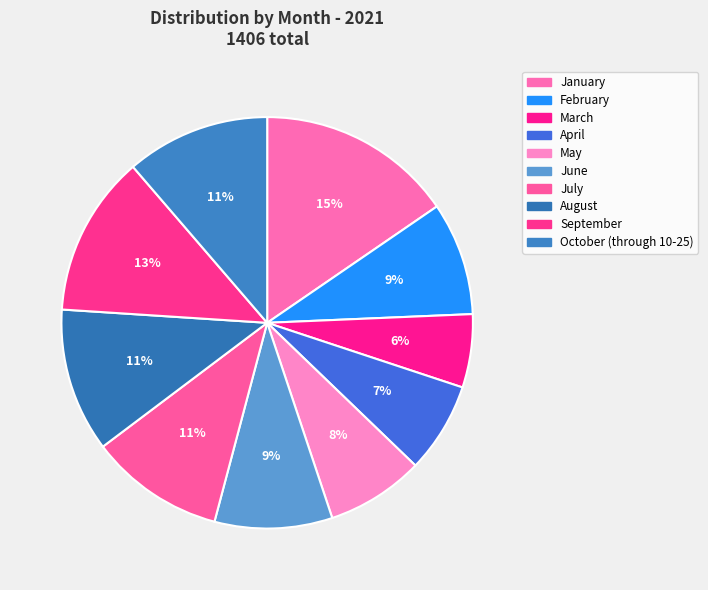

How many segments does this pie chart have?

10